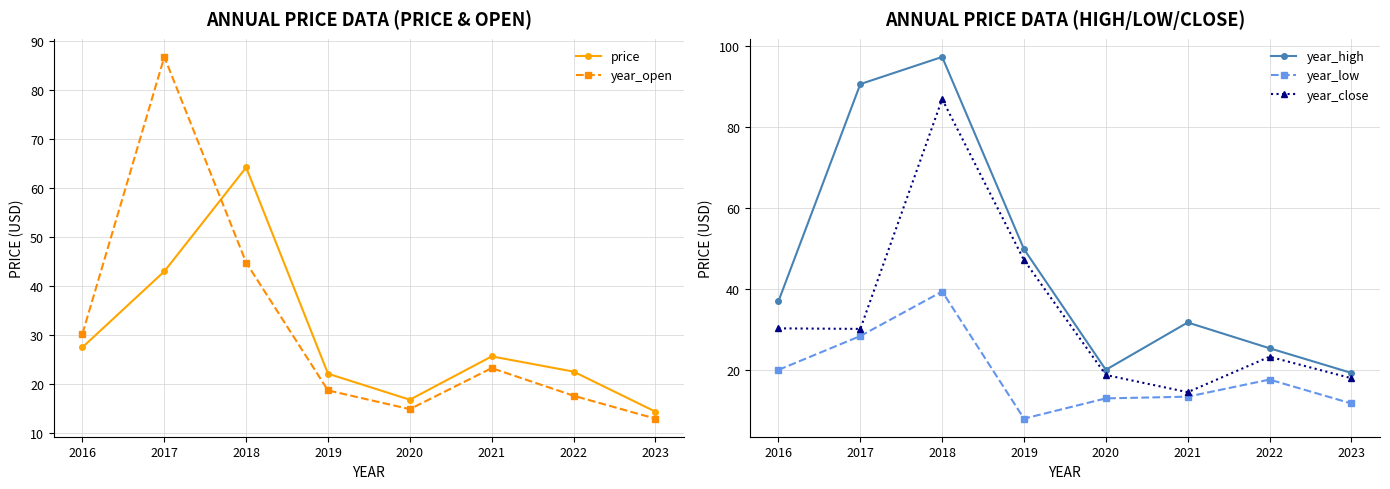

At how many categories does at least one series exceed 37?

3